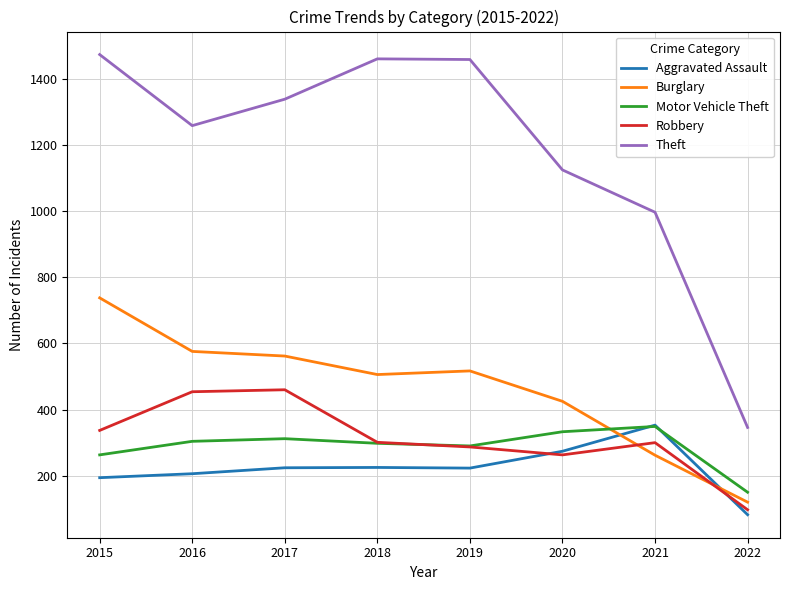

True or false: Burglary and Motor Vehicle Theft intersect in this chart.

True